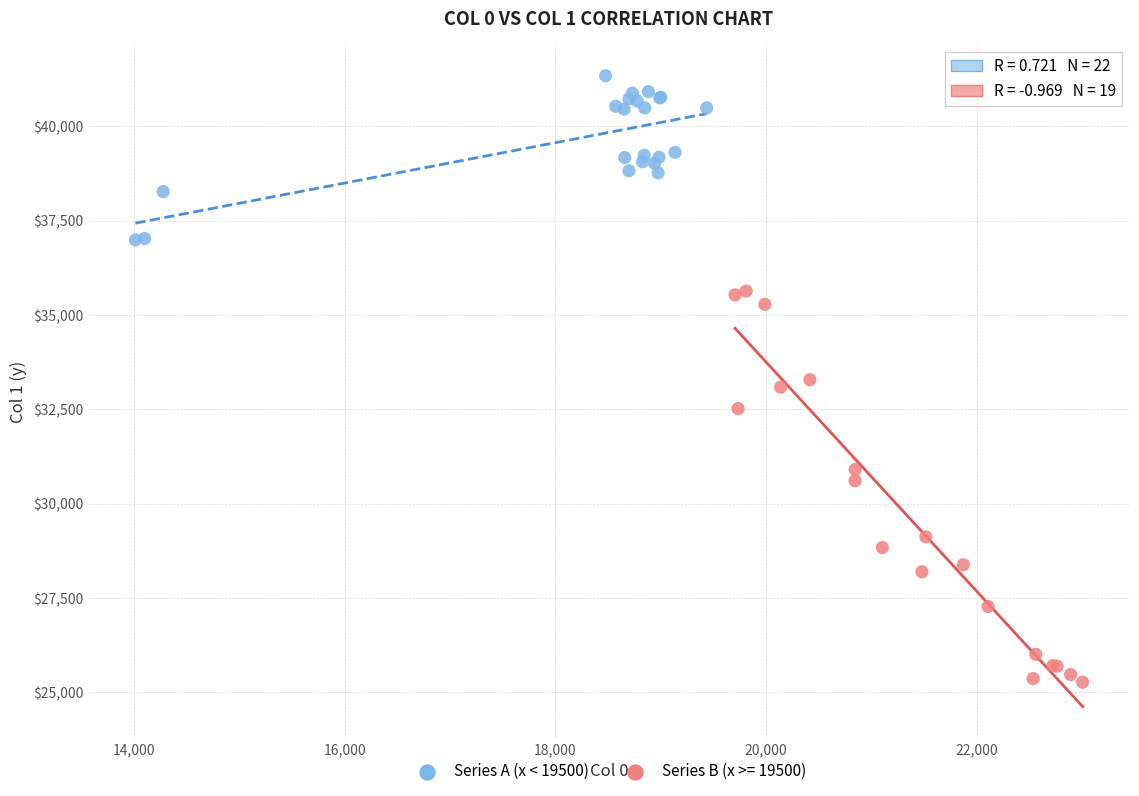

Which series reaches the maximum Y coordinate?

Series A (x < 19500)